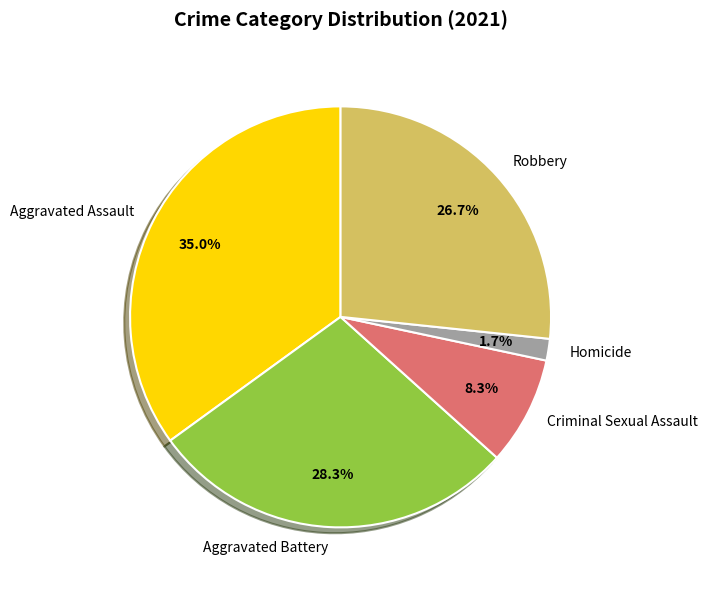

Which slice is the smallest?

Homicide